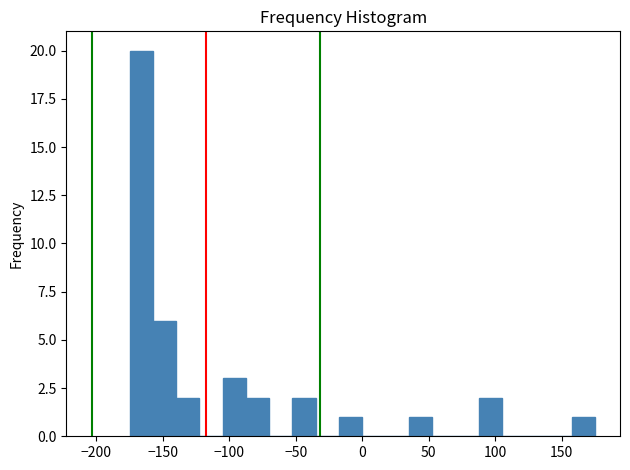

Read against the x-axis, roughly where is the centre of the tallest bar?

-165